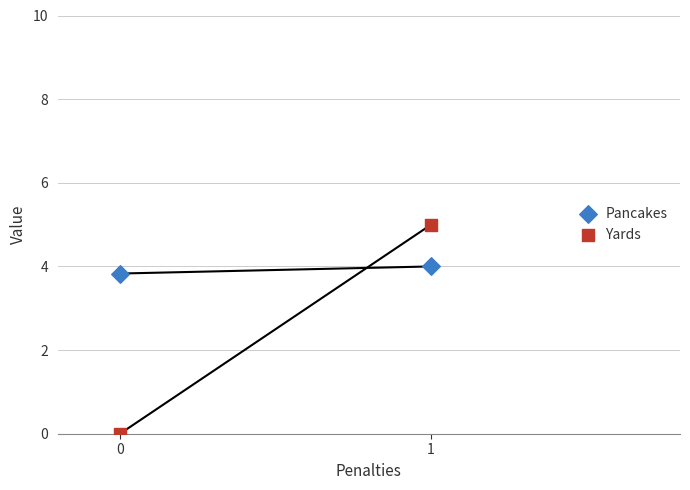

In the Pancakes series, what Y value is closest to 3?

3.8